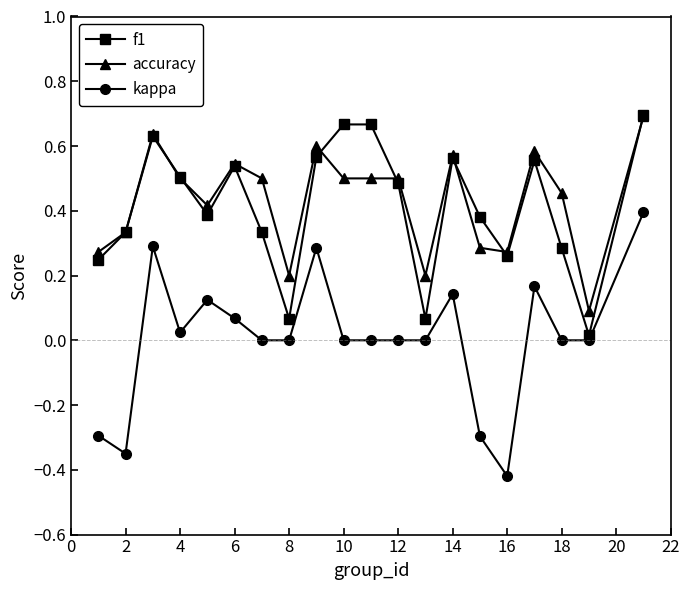

In f1, how many points are lower than both neighbors (excluding endpoints)?

5